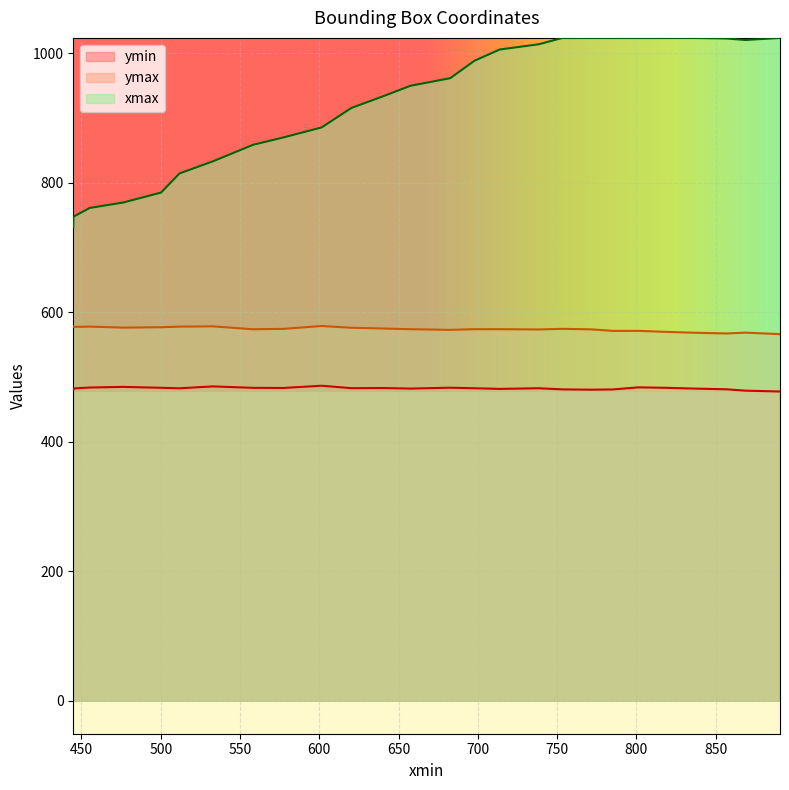

Which has a higher value, 801.2108764648438 or 697.8737182617188?

801.2108764648438